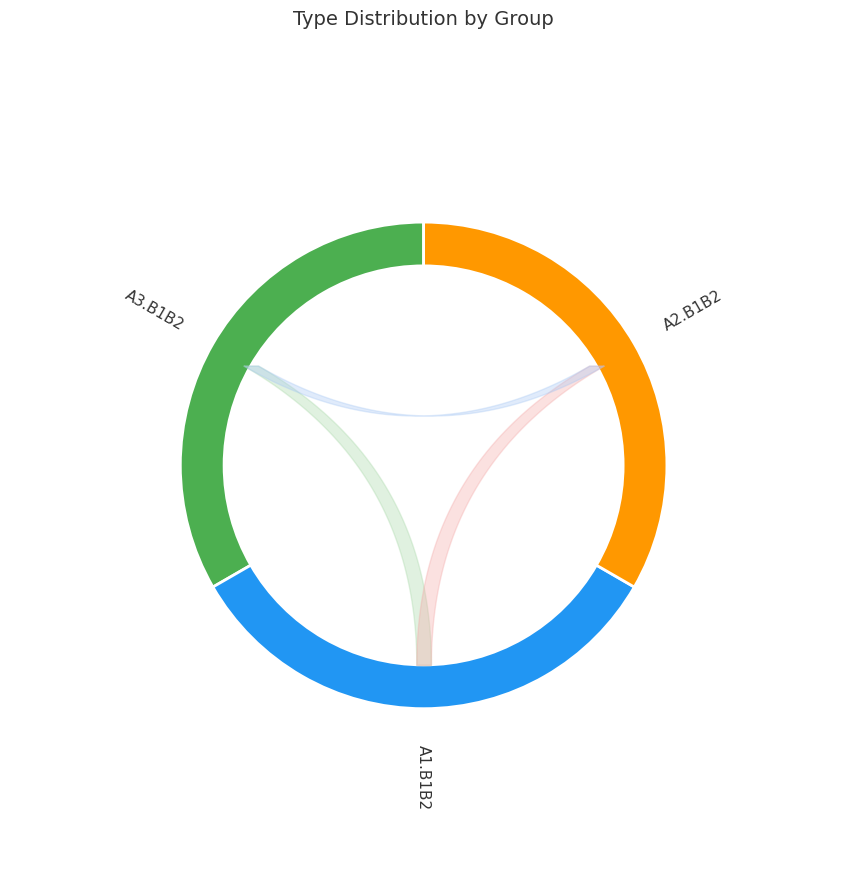

Is there any slice that represents more than half of the pie?

No